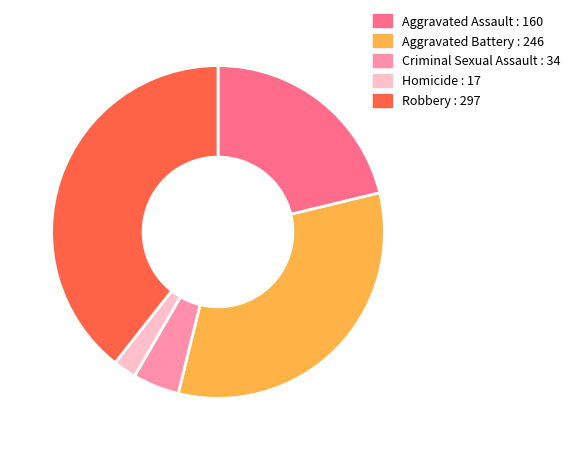

Does Robbery account for over 50% of the chart?

No